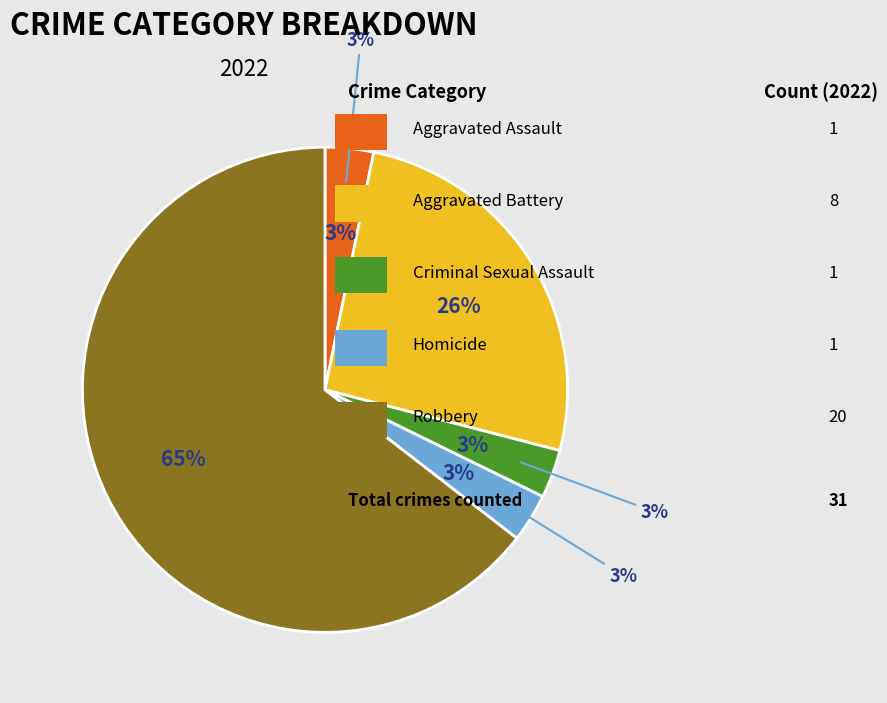

How many slices are in this pie chart?

5